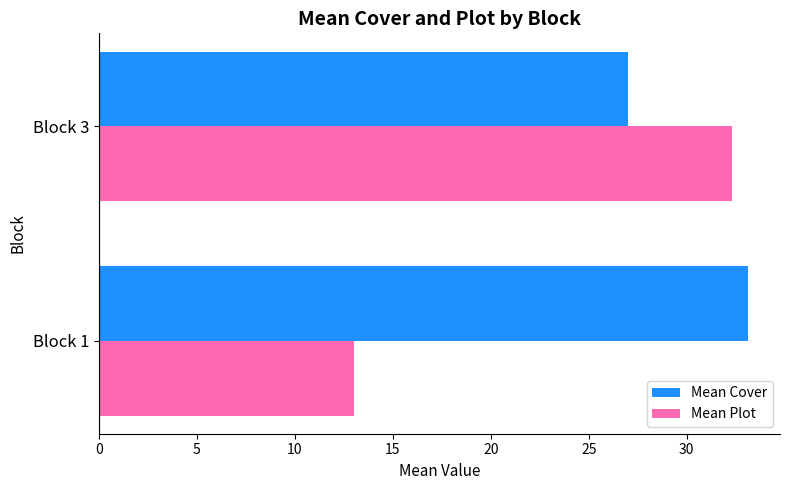

Between Block 1 and Block 3, which series saw the biggest shift?

Mean Plot